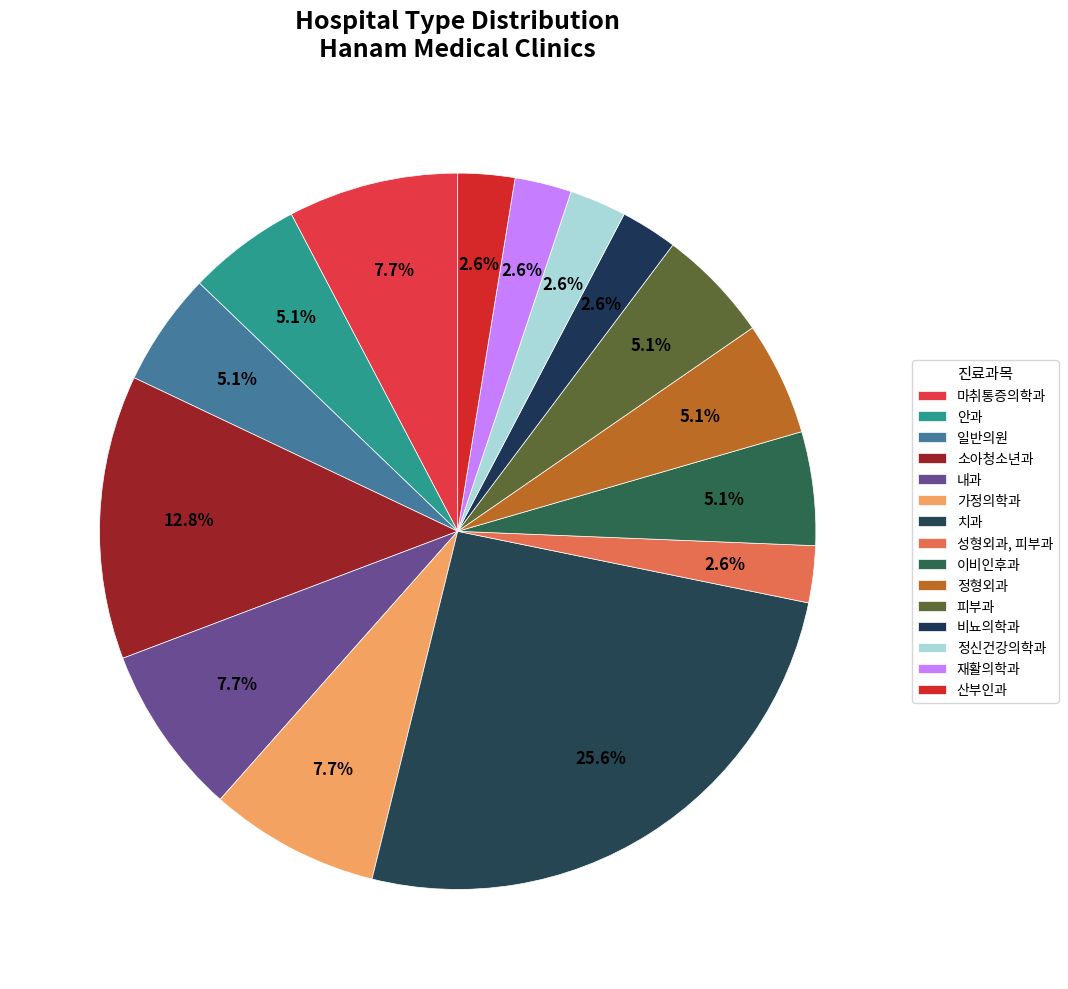

What is the smallest slice in the pie chart?

성형외과, 피부과